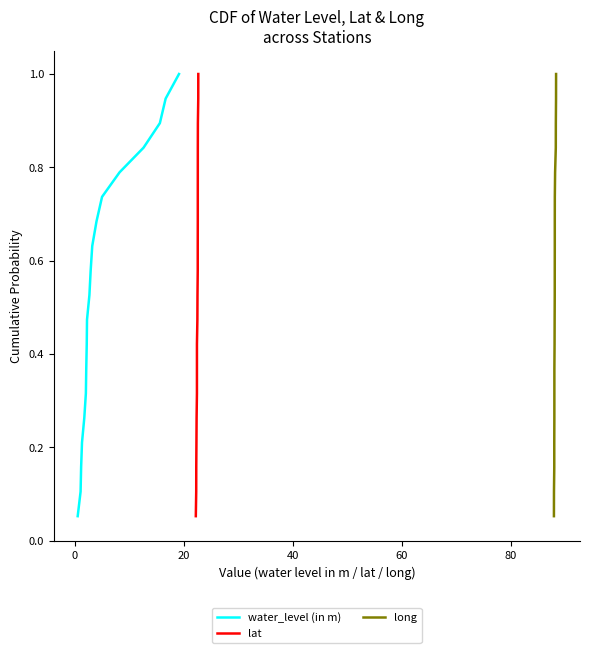

Is the value of water_level (in m) at 14 greater than the value of lat at 16?

No